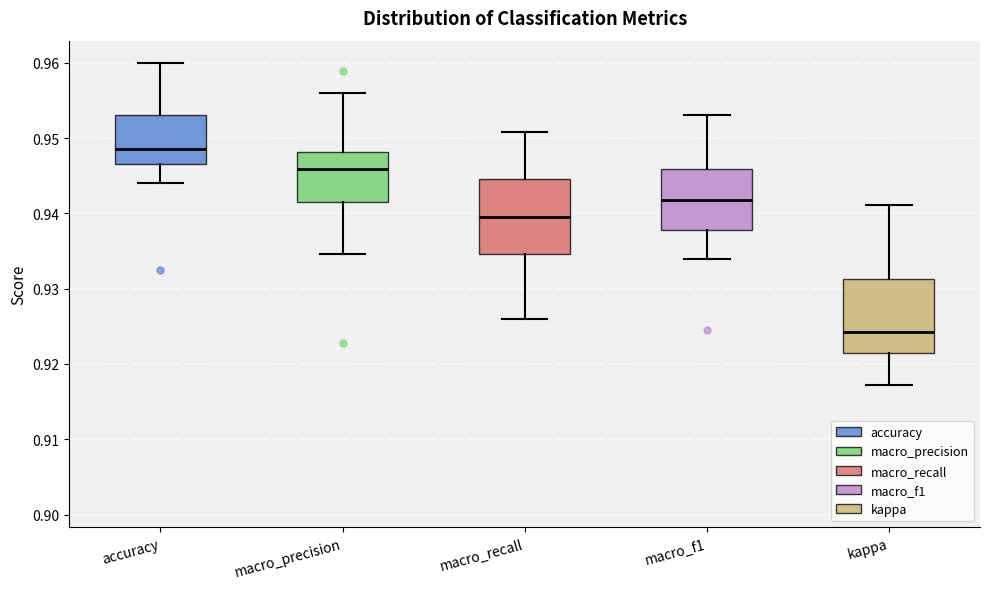

Where is the lower edge of the box for macro_f1 on the y-axis? The values are not printed on the chart, so give them approximately, as read against the axis.

0.938